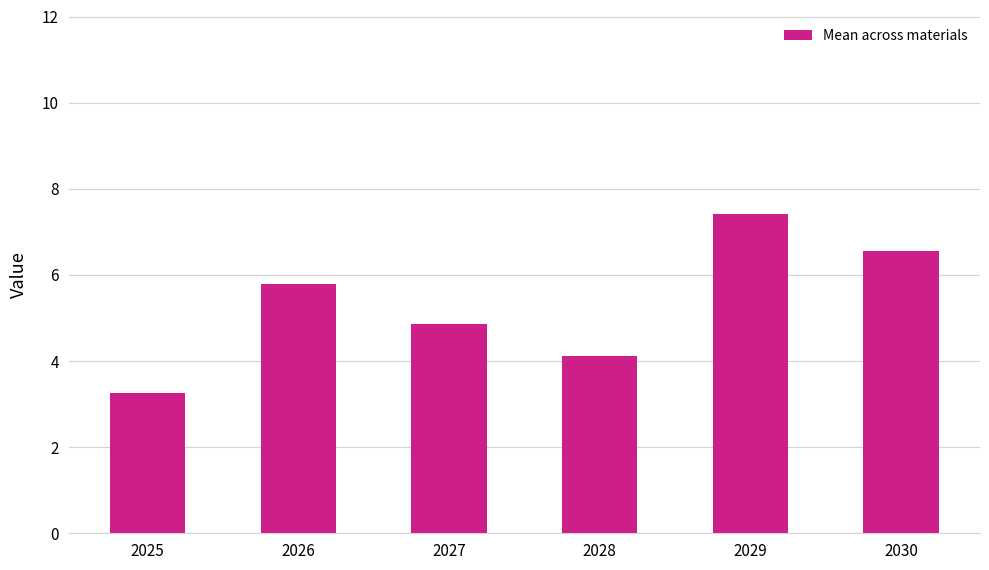

The value at 2028 is 5.7. True or false?

False